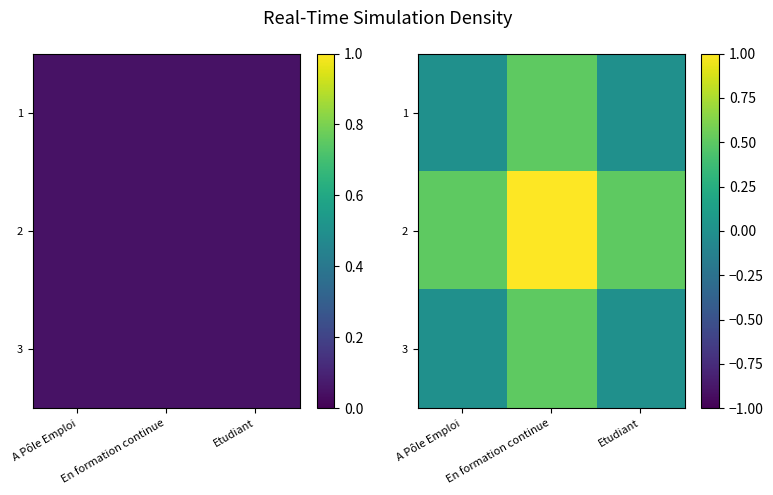

What is the total value across all series at En formation continue?

2.0